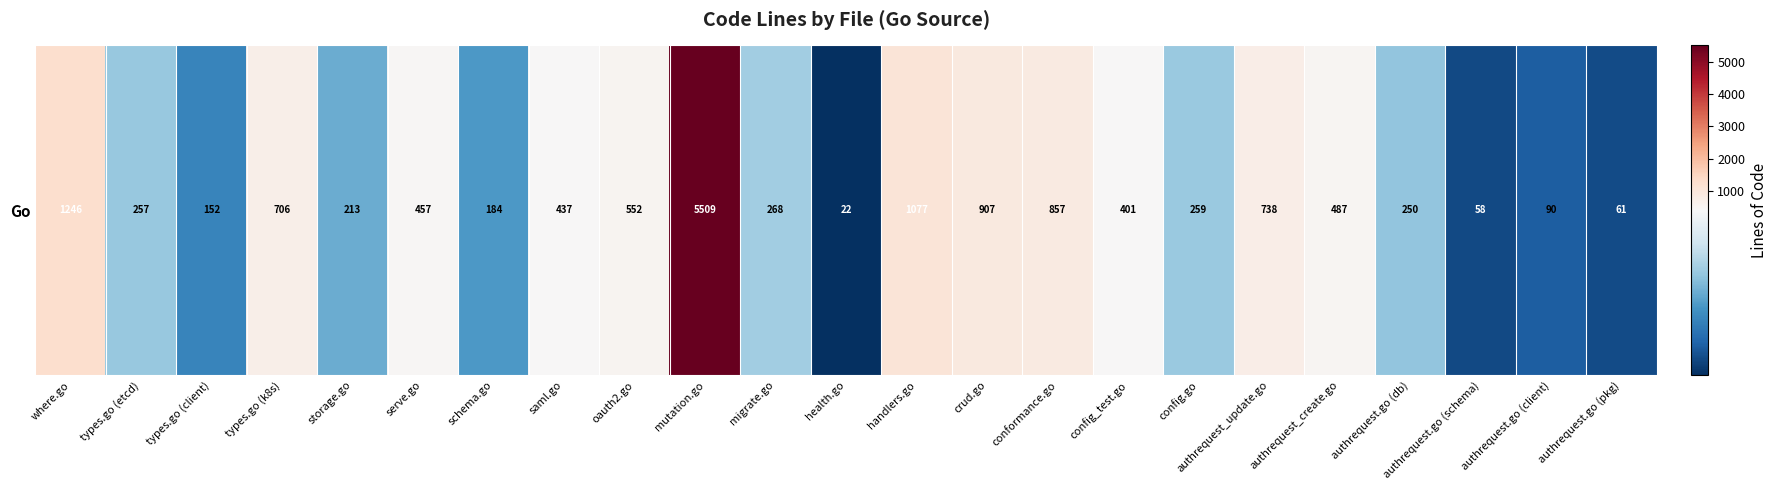

The value at authrequest_update.go is 423. True or false?

False